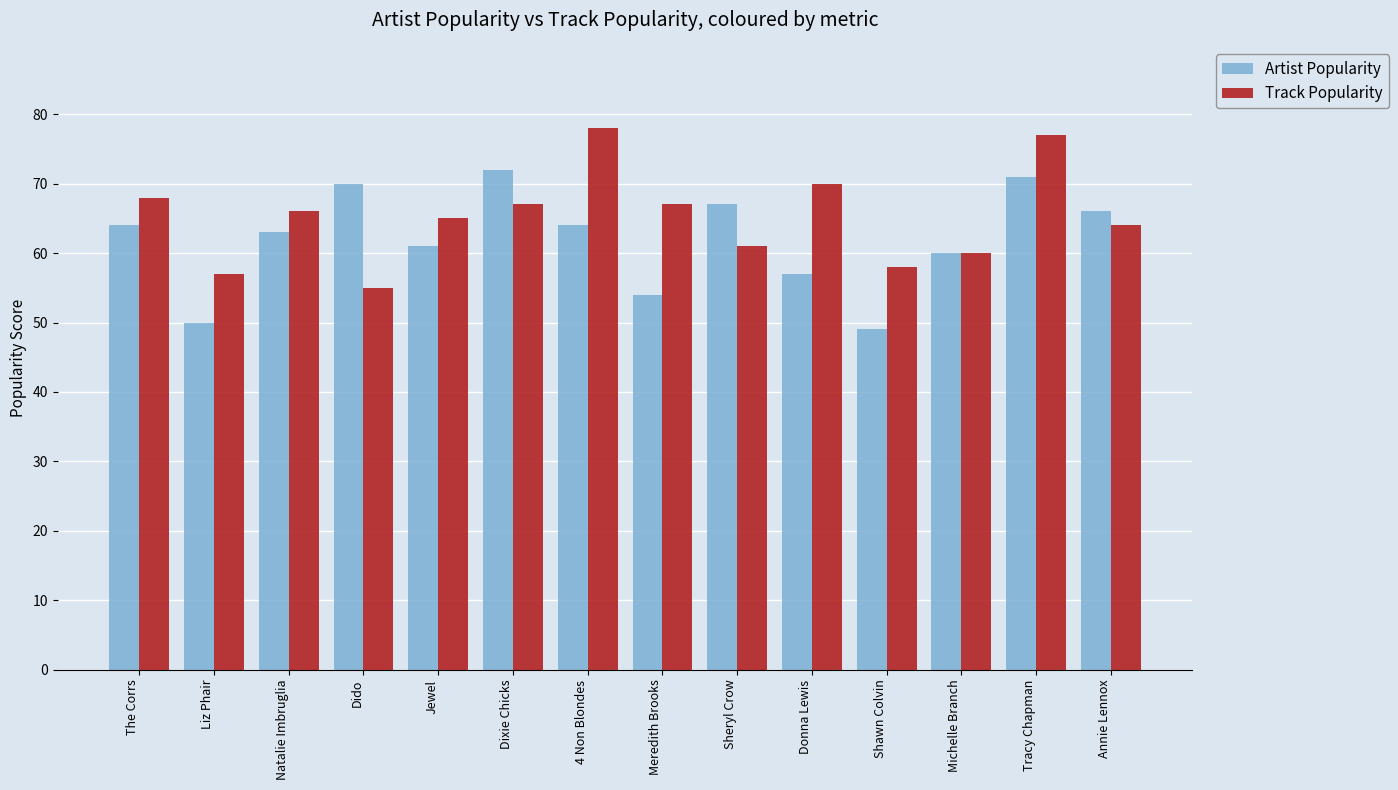

The value of Track Popularity at 4 Non Blondes is 33. True or false?

False